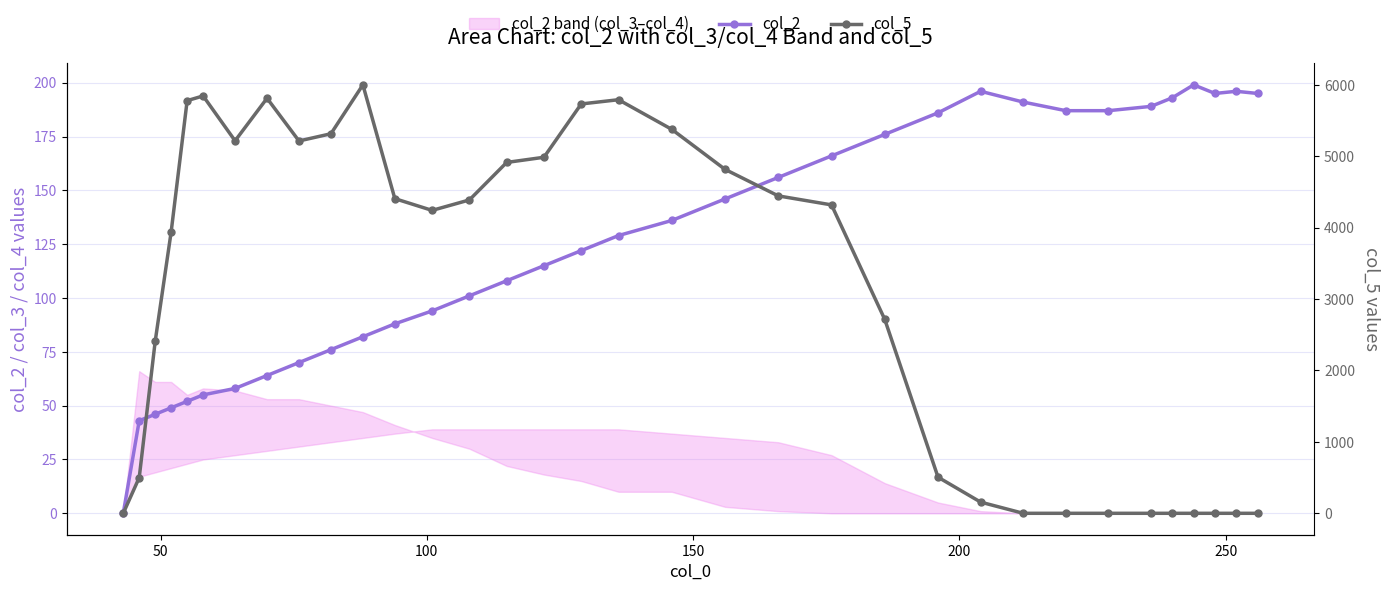

Which series has the widest spread of values?

col_5